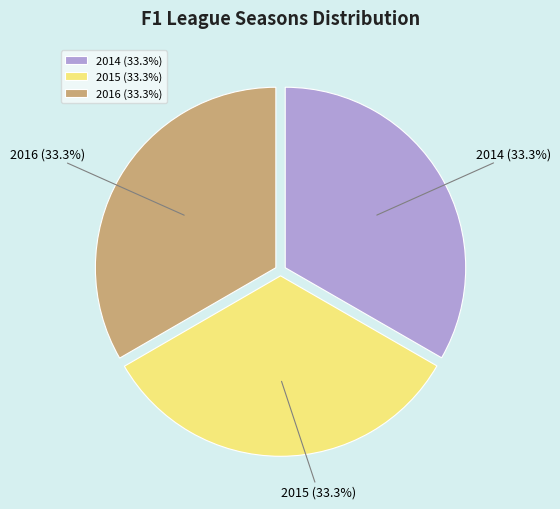

Approximately how many times larger is the value at 2016 compared to 2015?

1.0